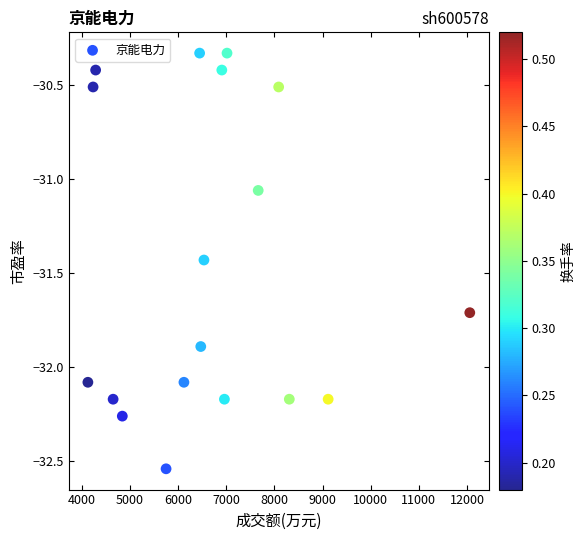

What is the range of Y values (max minus min)?

2.2